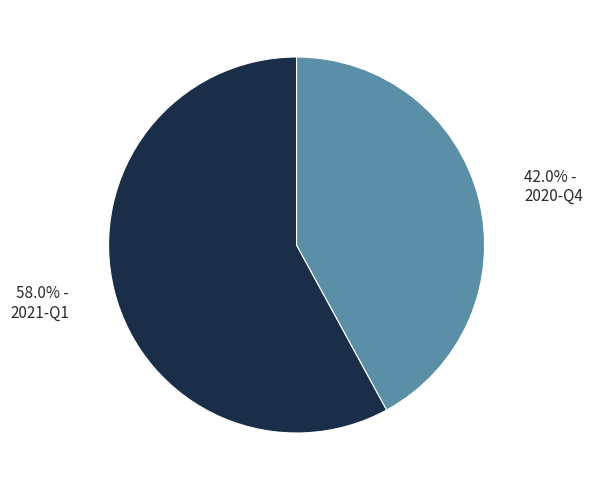

How many segments does this pie chart have?

2